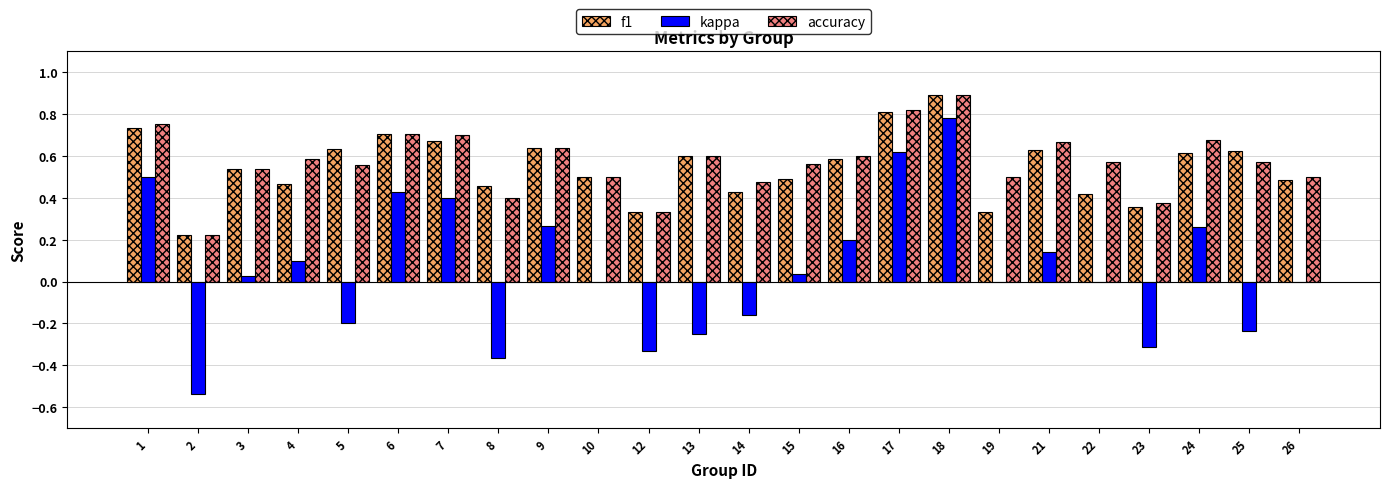

Between 3 and 5, which series saw the biggest shift?

kappa